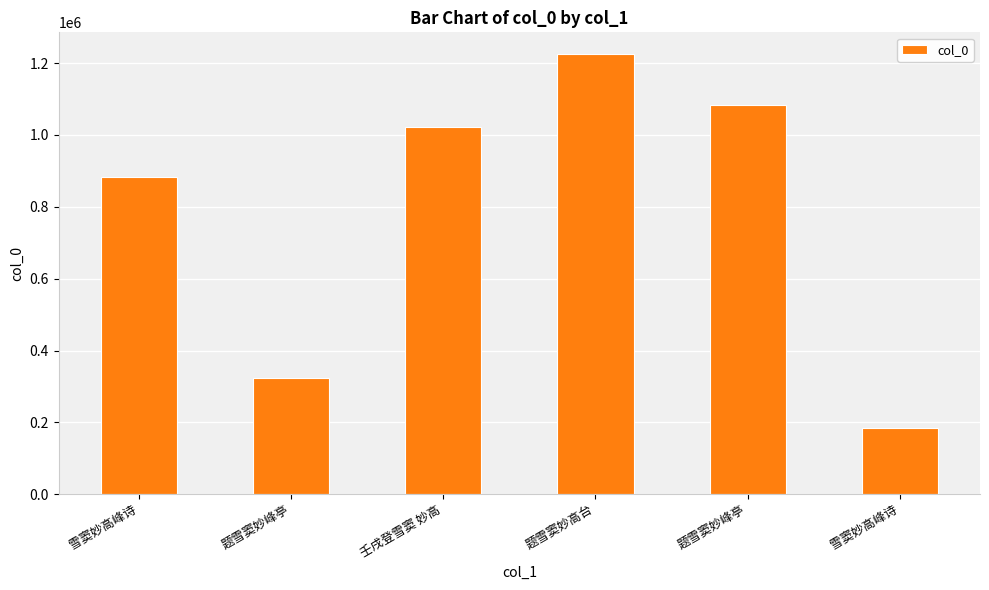

Does the chart contain any negative values?

No